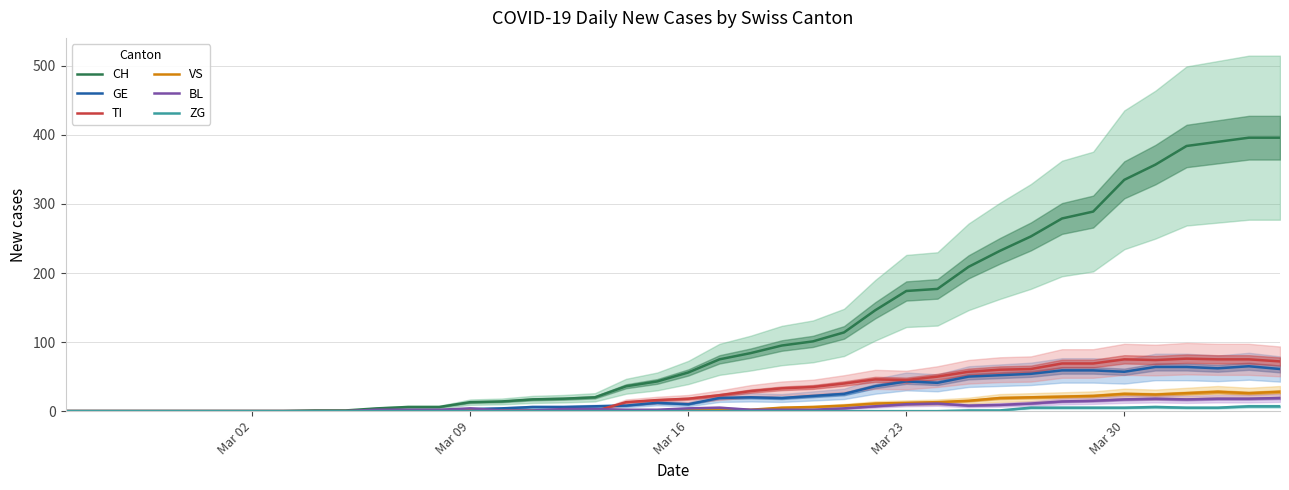

Reading left to right, what are all the values shown in this chart?

CH: 0	0	0	0	0	0	0	0	1	1	4	6	6	13	14	17	18	20	36	43	56	75	84	95	101	114	146	174	177	209	232	253	279	289	335	357	384	390	396	396
GE: 0	0	0	0	0	0	0	0	0	0	0	0	0	3	4	6	6	7	8	12	10	19	20	19	22	25	36	43	41	50	52	54	59	59	57	64	64	62	65	61
TI: 0	0	0	0	0	0	0	0	0	0	0	0	0	0	0	0	0	0	13	16	18	23	29	33	35	40	46	45	50	57	60	61	69	69	75	74	76	75	75	72
VS: 0	0	0	0	0	0	0	0	0	0	0	0	1	1	1	1	1	1	1	1	2	2	2	5	6	8	11	12	13	15	19	20	21	22	25	24	26	28	26	28
BL: 0	0	0	0	0	0	0	0	0	0	2	2	2	4	1	1	3	3	2	2	4	5	2	2	2	4	7	10	11	8	9	11	14	15	17	18	17	18	18	19
ZG: 0	0	0	0	0	0	0	0	0	0	0	0	0	0	0	0	0	0	0	0	0	0	0	0	0	0	0	0	0	1	1	5	5	5	5	6	5	5	7	7